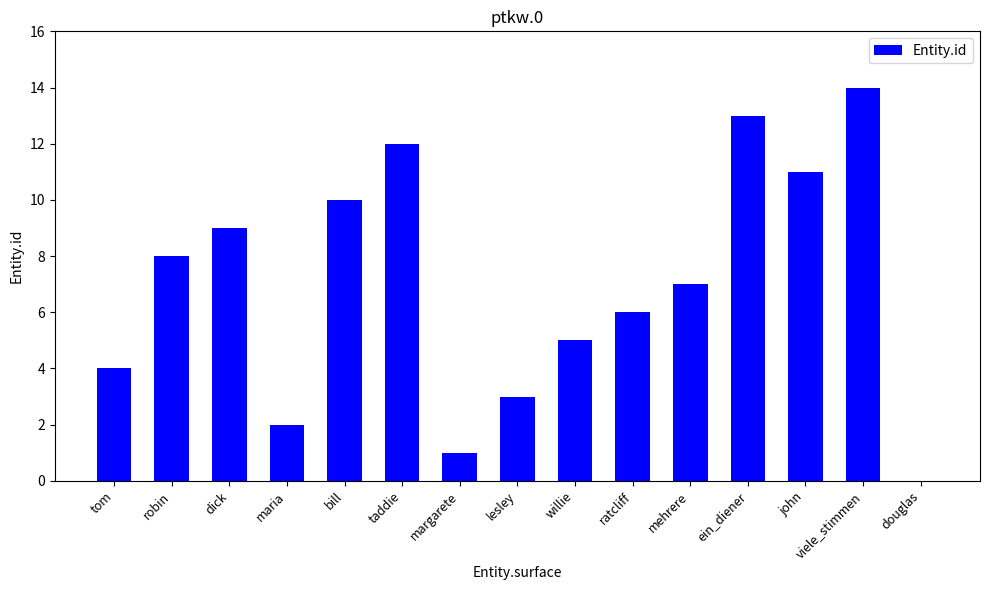

What value does the data have at taddie, to the nearest 10?

10